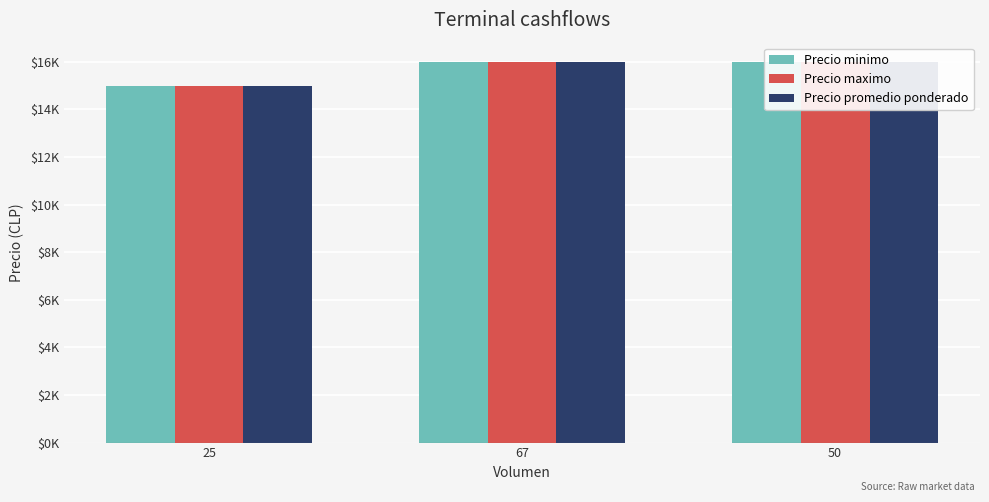

What is the label of the 3rd bar from the right?

25